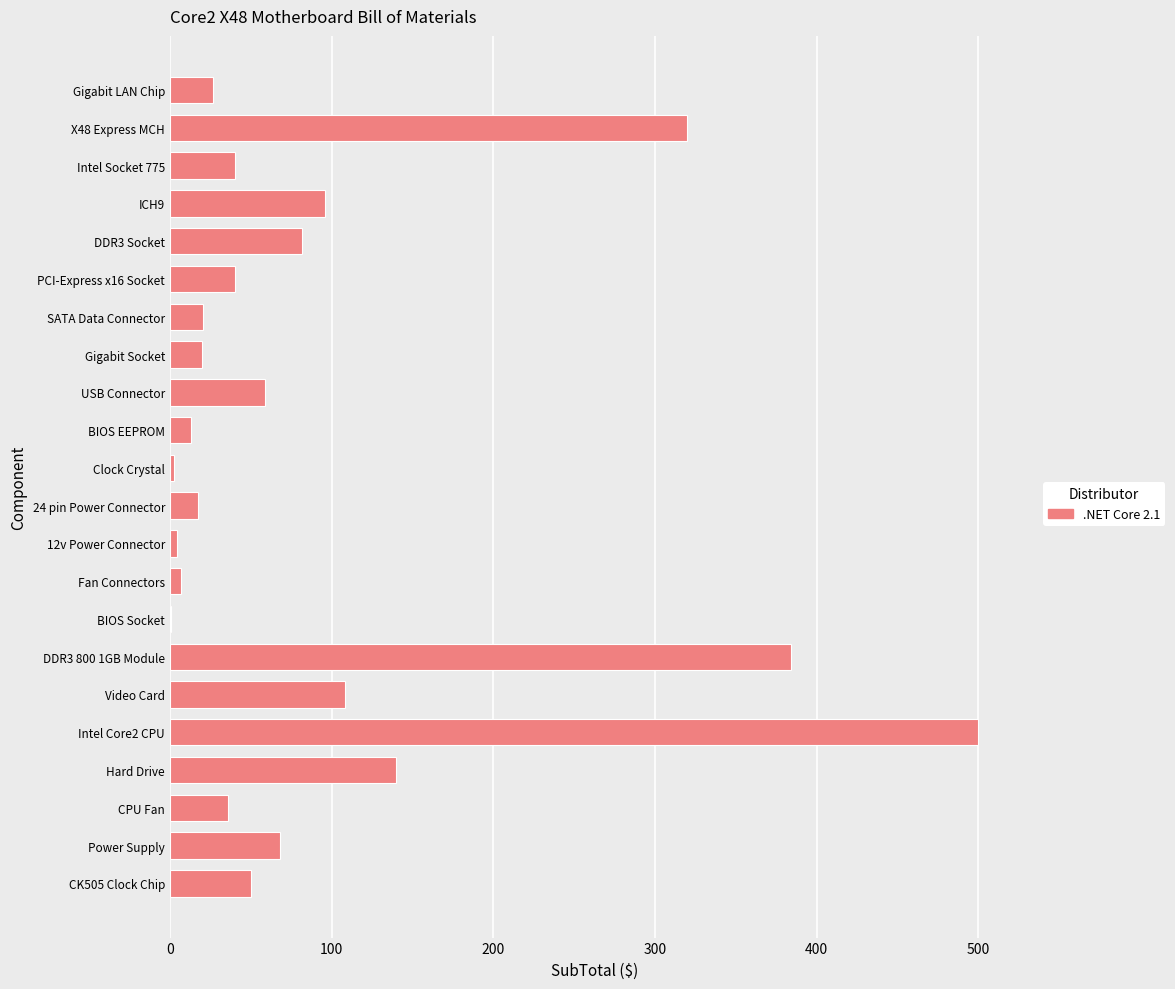

What is the sum of the values at BIOS EEPROM and DDR3 800 1GB Module?

396.9